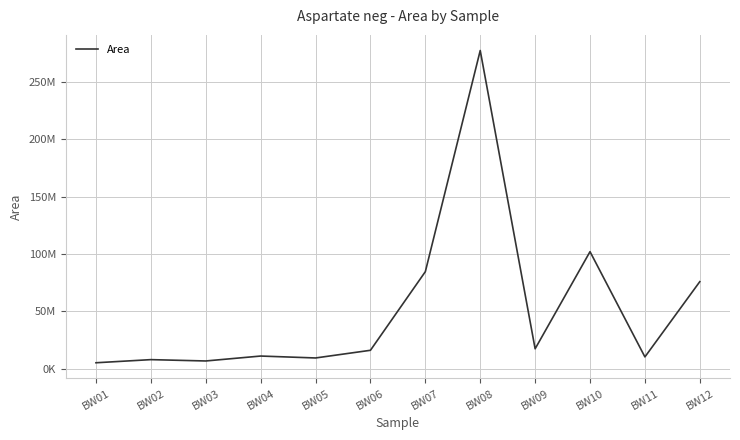

At which category does the data reach its first local valley?

BW03